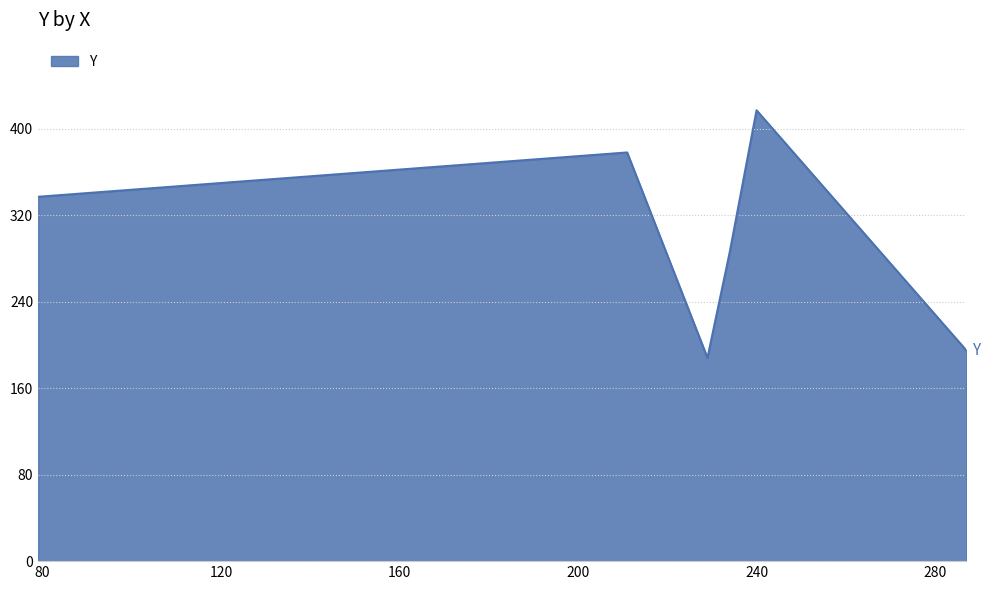

What is the minimum value shown in the chart?

188